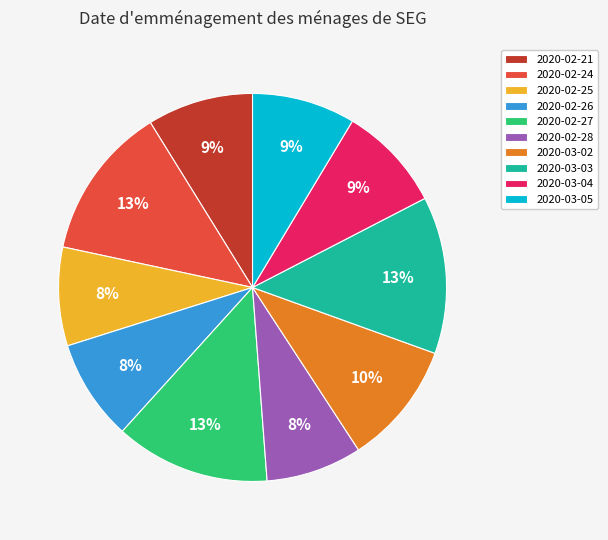

To the nearest percent, what is the average slice percentage?

10%